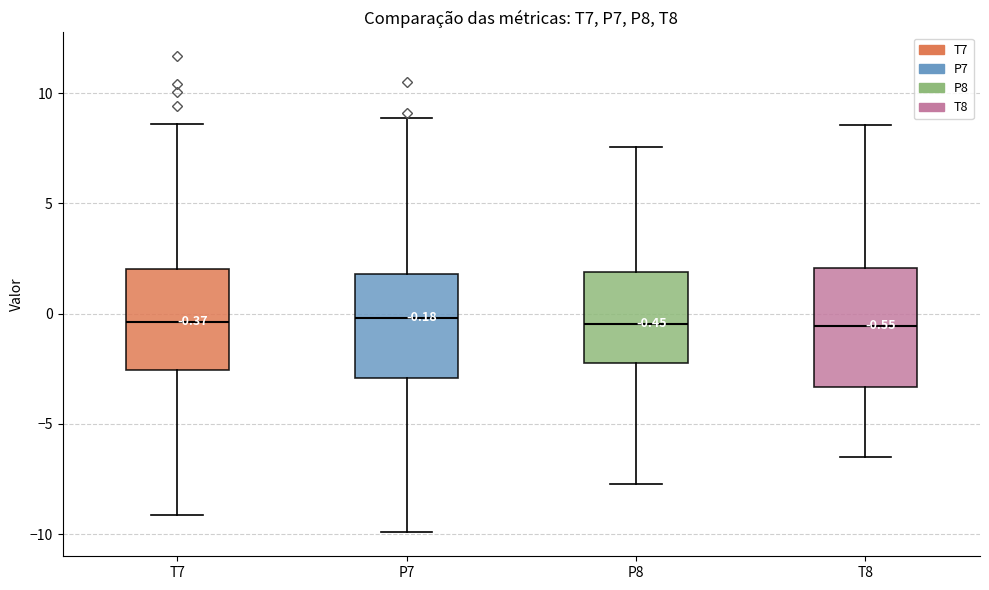

Which box is the tallest, from its lower edge to its upper edge?

T8